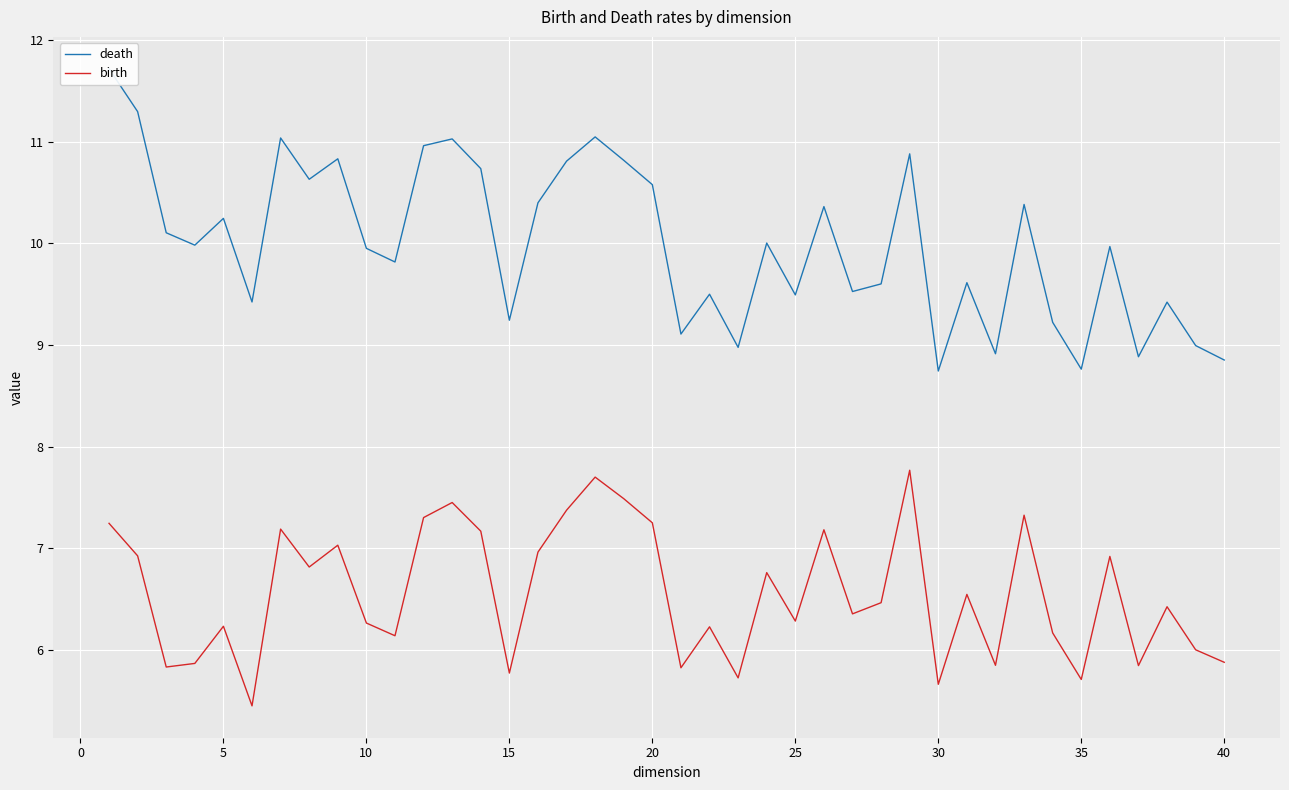

The value of birth at 15 is 5.8. True or false?

True